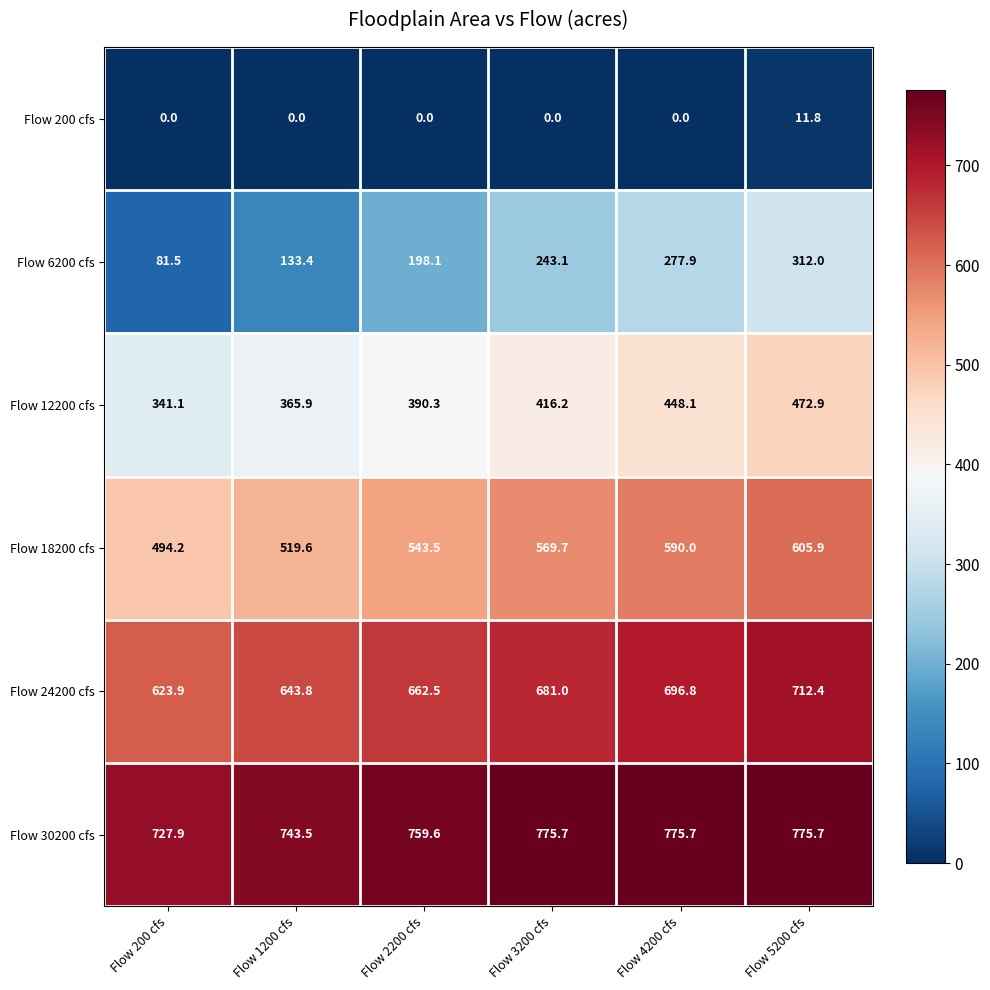

Where does the Flow 6200 cfs series first go above 243?

Flow 3200 cfs